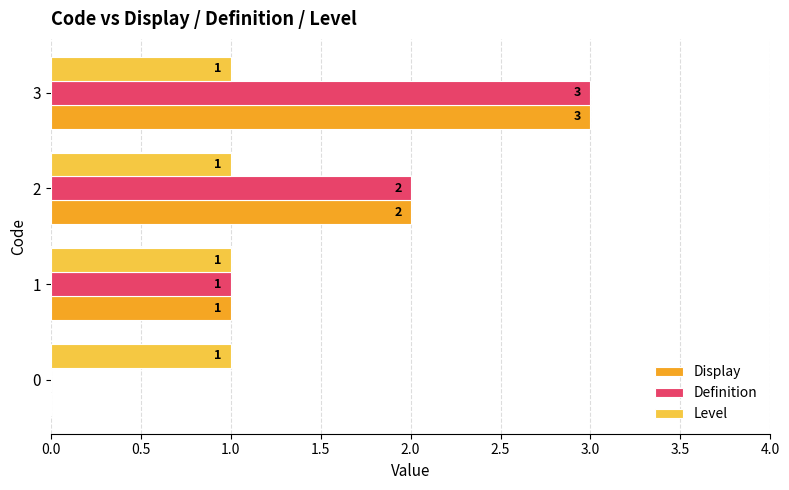

What is the maximum value shown in the chart?

3